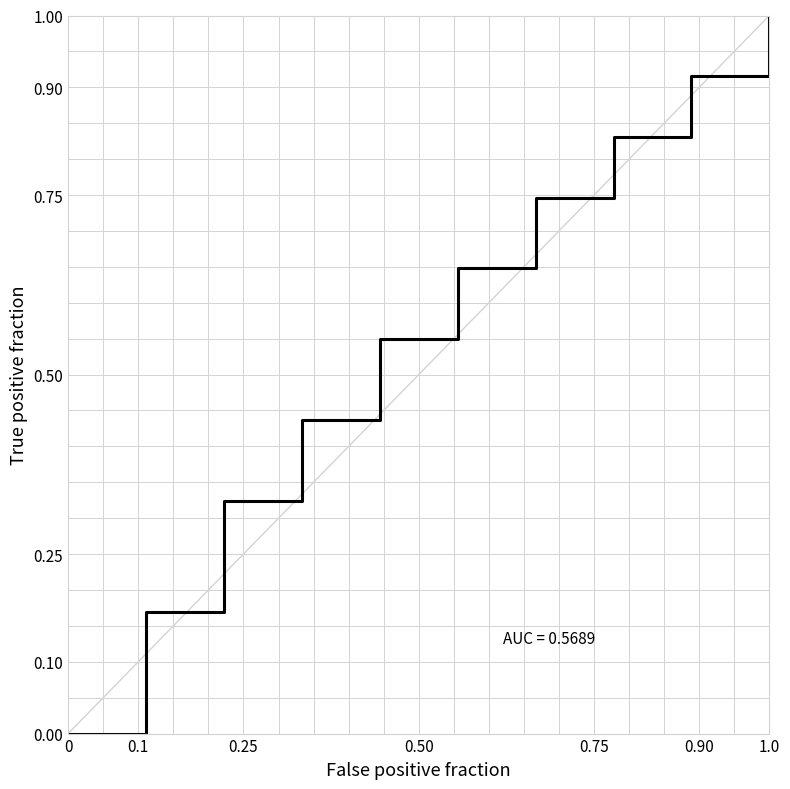

What is the label of the 11th point from the left?

1.0